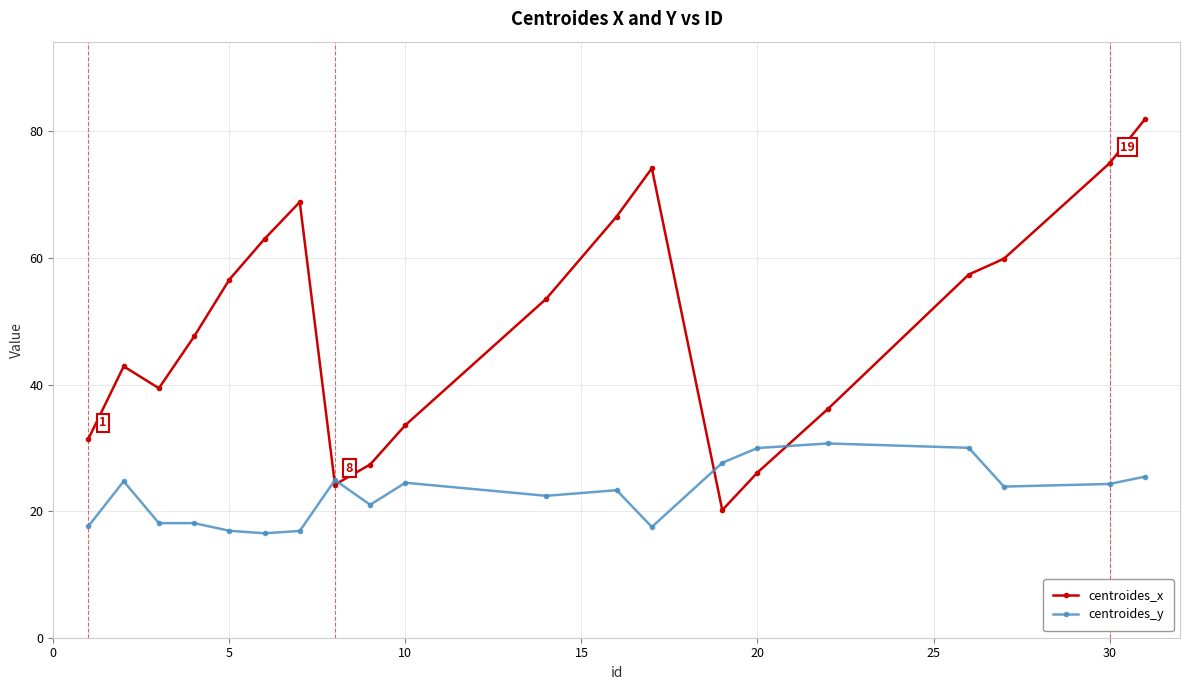

Which series has the largest total across all categories?

centroides_x